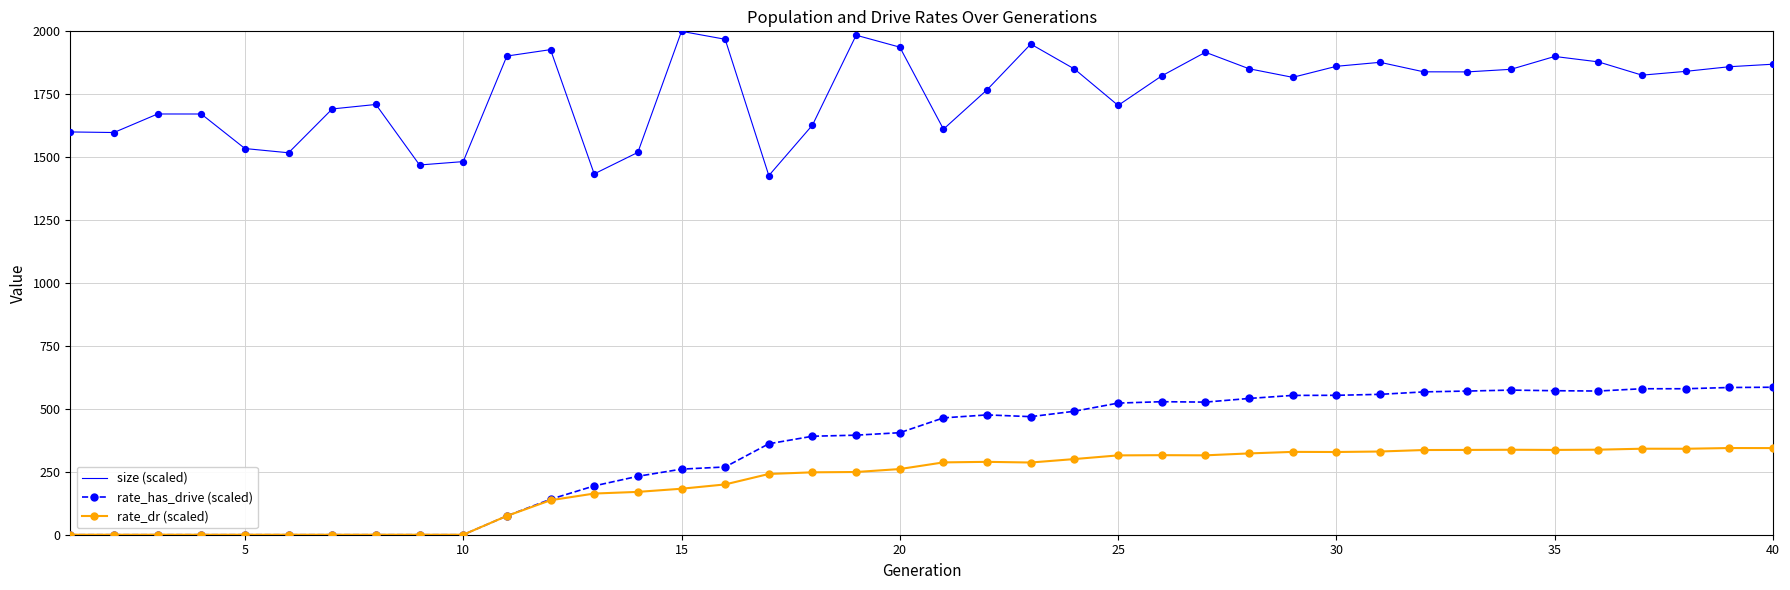

What is the greatest value displayed?

2000.0